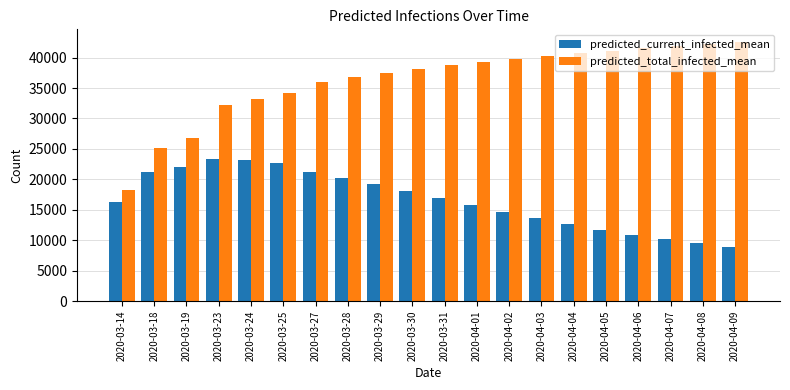

What is the label of the 6th bar from the right?

2020-04-04